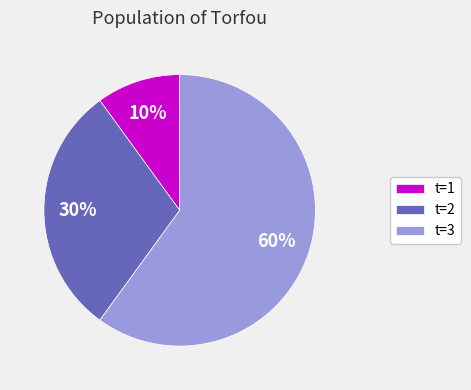

Do t=1 and t=2 together represent more than half of the pie?

No